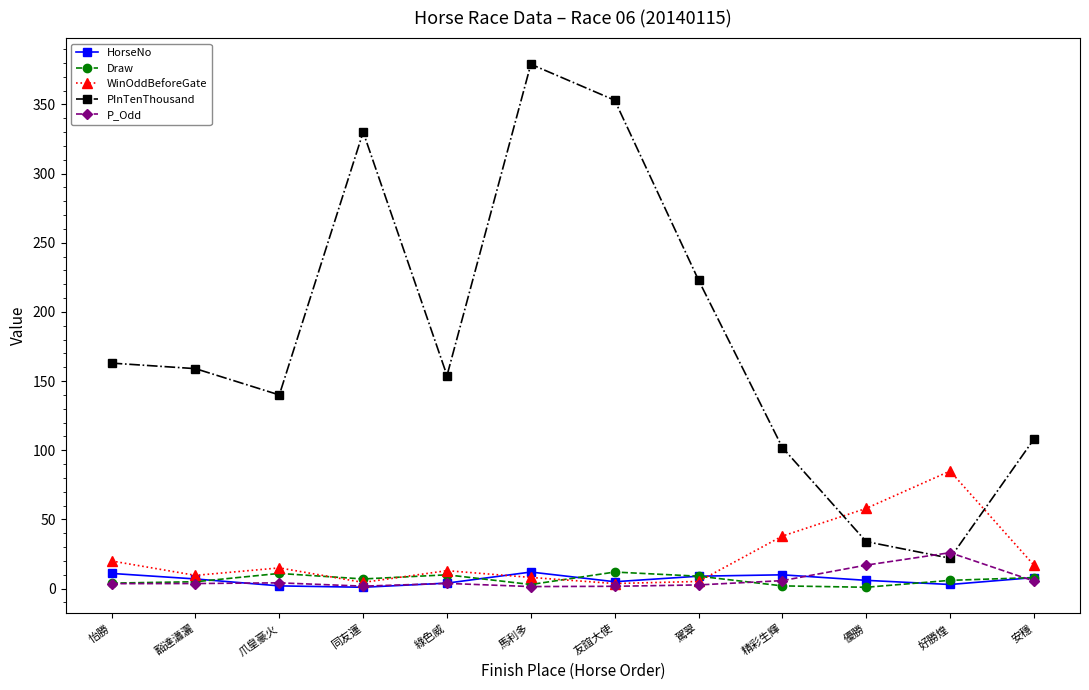

How many data points in P_Odd are less than 3?

4